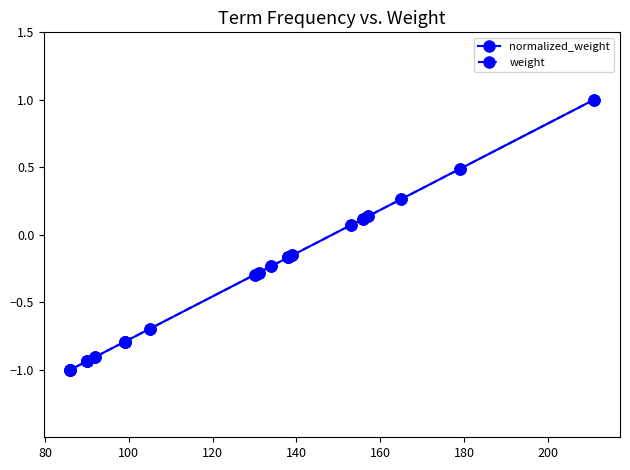

Which series has the largest total across all categories?

normalized_weight